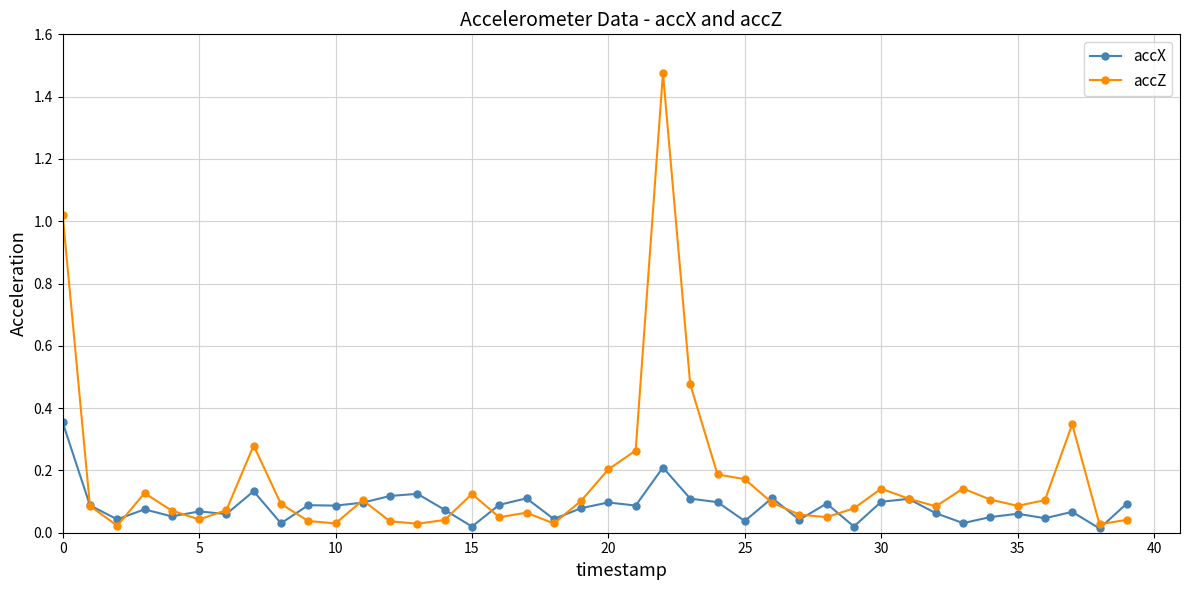

Which series has the largest range (max minus min)?

accZ